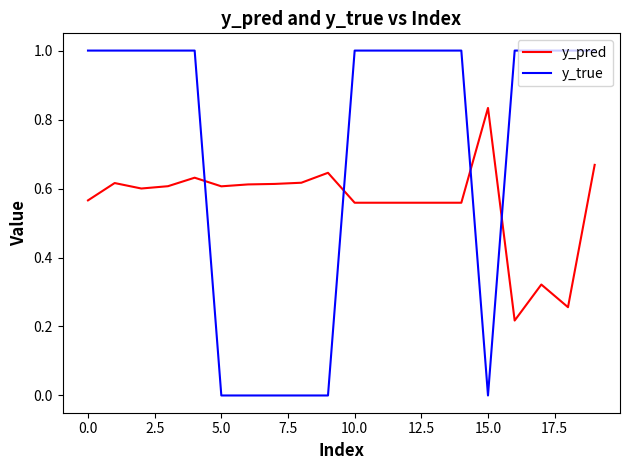

Which series has the widest spread of values?

y_true